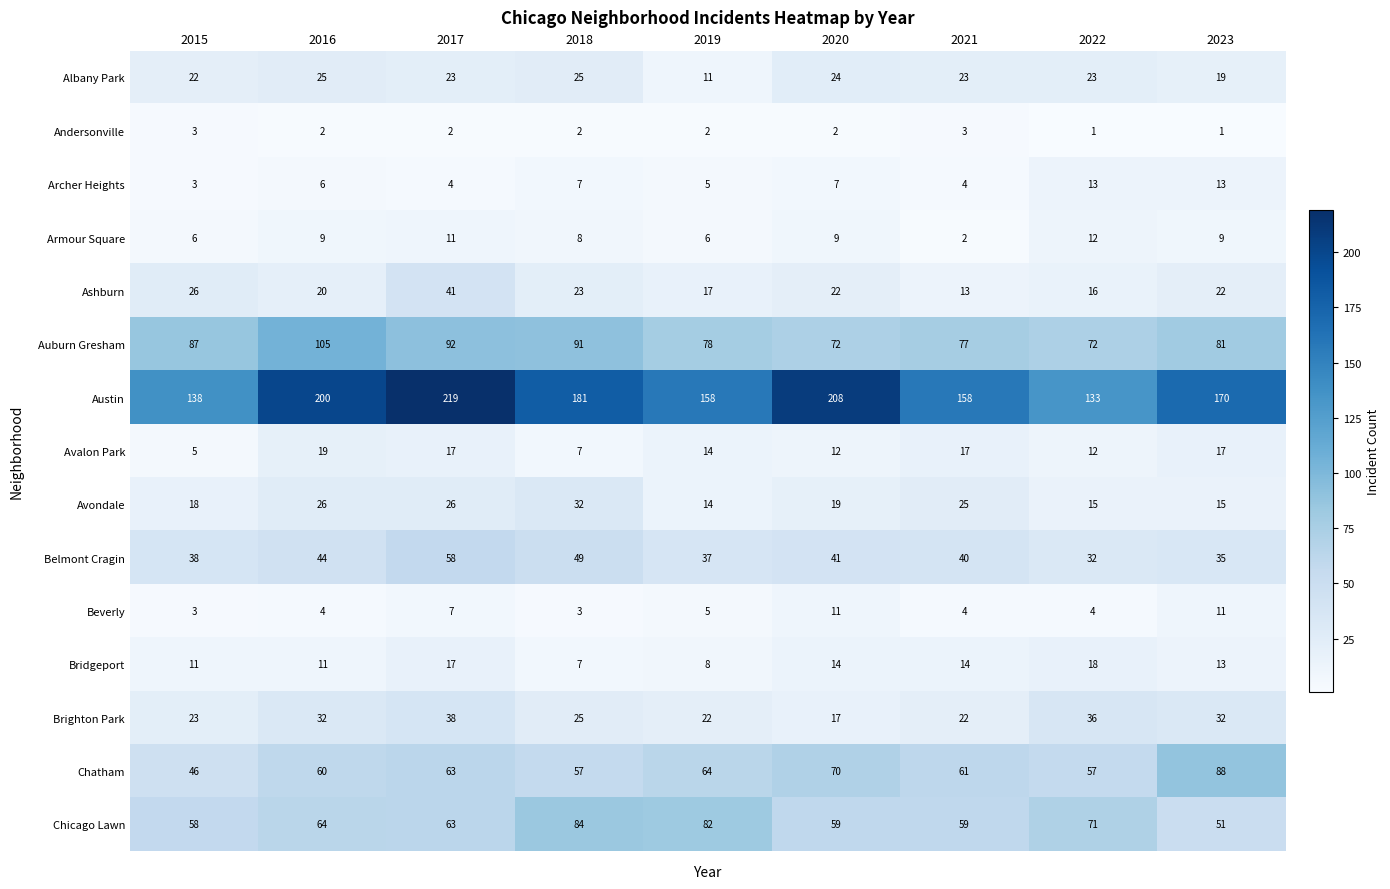

Which series has the largest total across all categories?

Austin